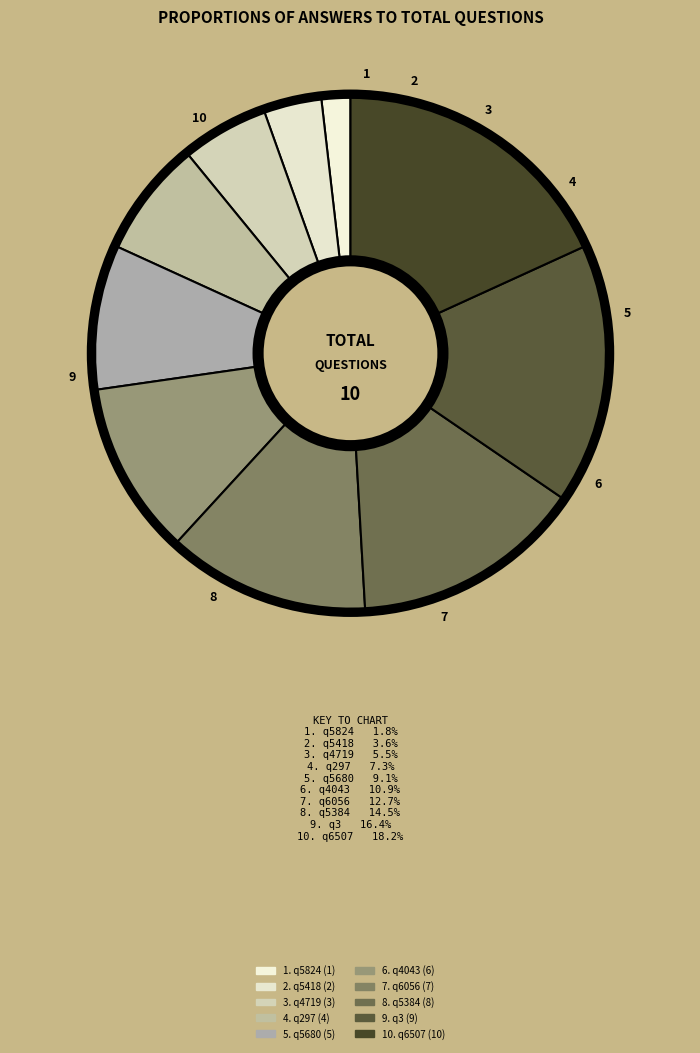

Is there any slice that represents more than half of the pie?

No